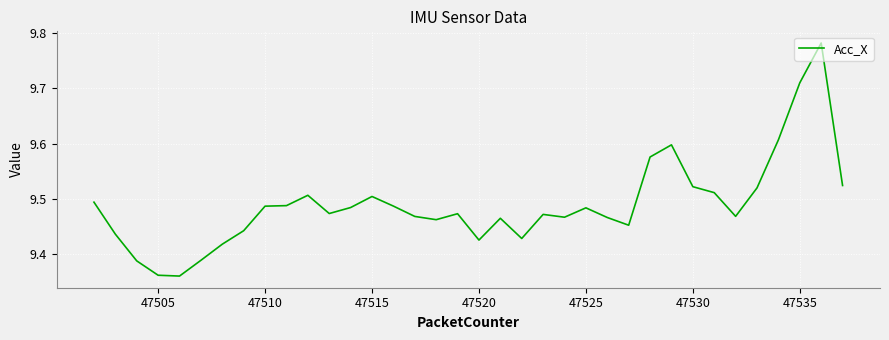

True or false: there are more than 1 points higher than both neighbors.

True